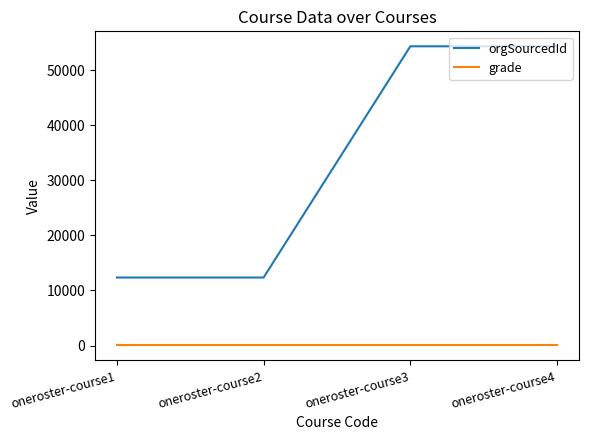

Is the value of grade at oneroster-course2 greater than the value of orgSourcedId at oneroster-course4?

No